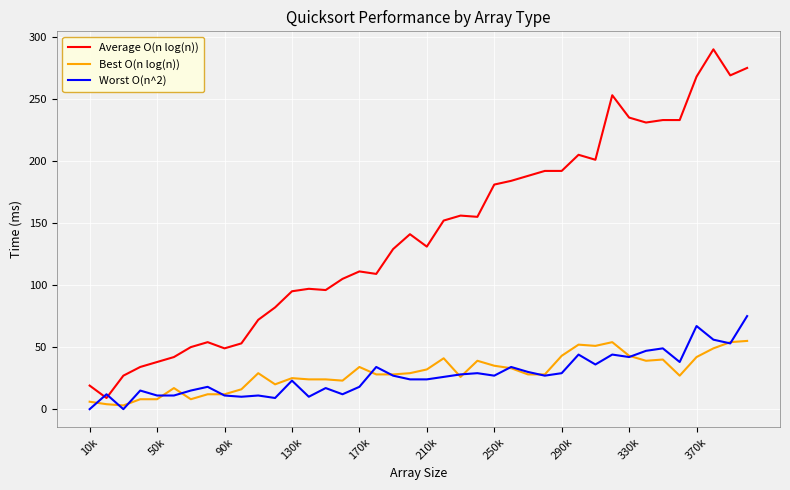

What is the difference between the maximum and second lowest values in the Best O(n log(n)) series?

51